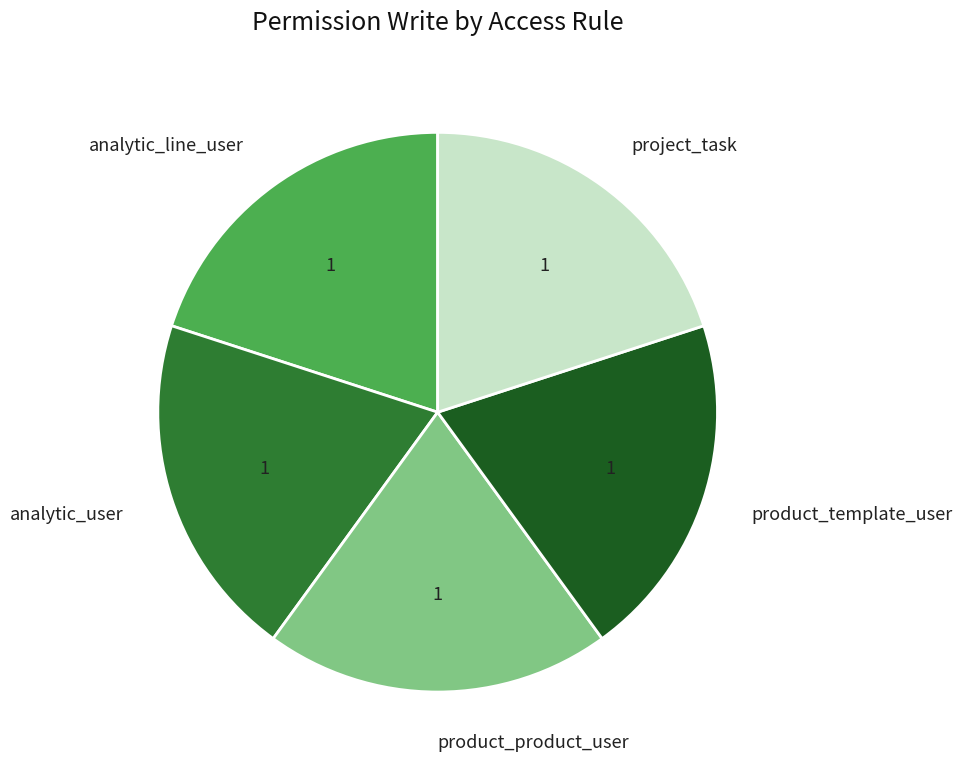

Is the sum of product_template_user and analytic_user greater than half?

No